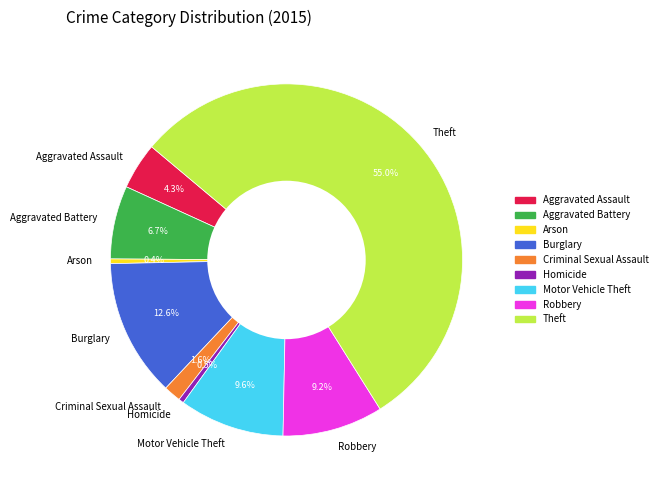

Is there a majority slice in this chart?

Yes